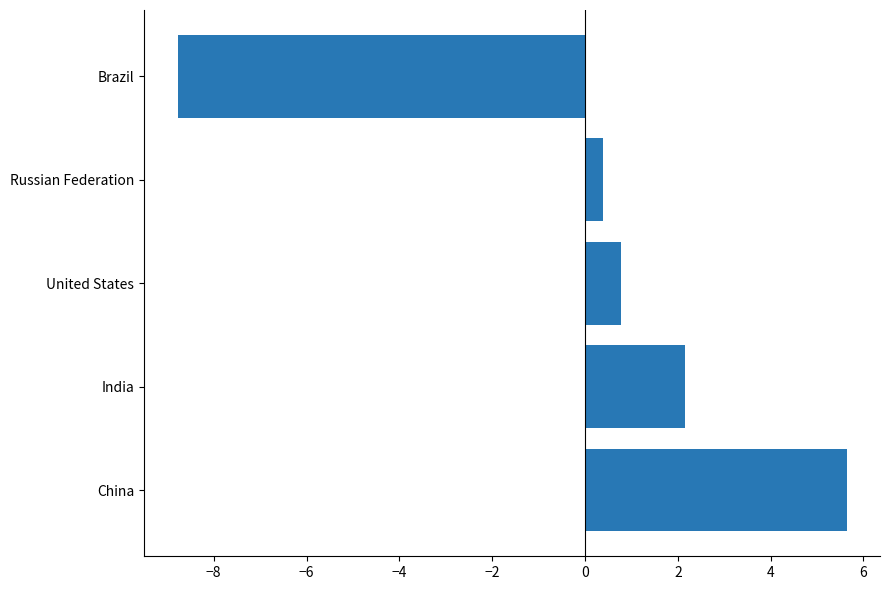

Does the chart contain any negative values?

Yes